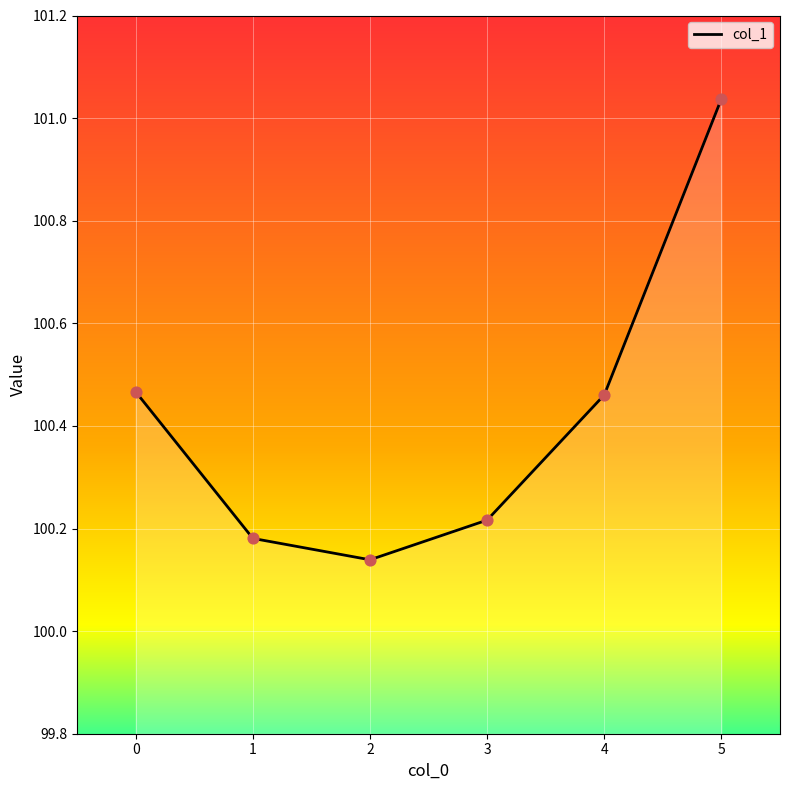

Which has a higher value, 5 or 0?

5